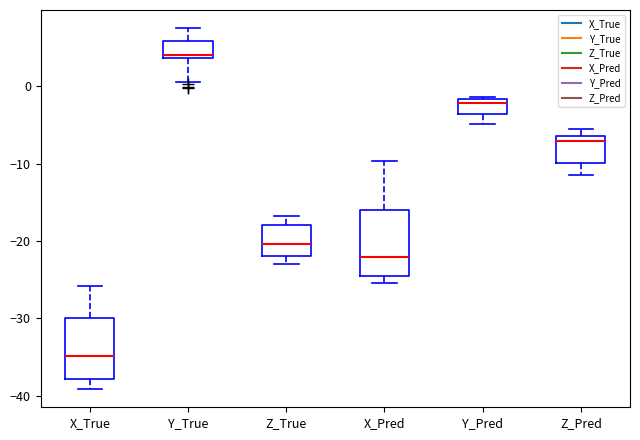

Which box's median line is the highest?

Y_True